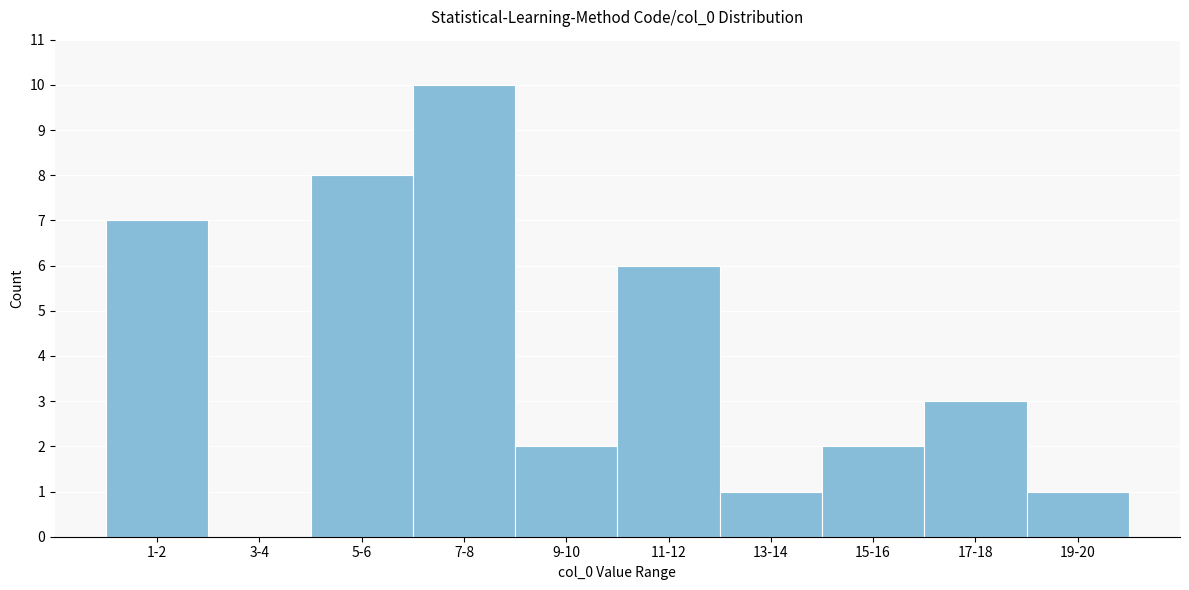

Reading left to right, what are all the values shown in this chart?

1-2=7	3-4=0	5-6=8	7-8=10	9-10=2	11-12=6	13-14=1	15-16=2	17-18=3	19-20=1